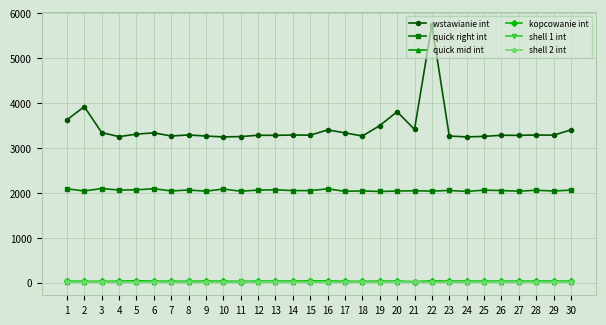

Which label corresponds to the largest value in the chart?

22